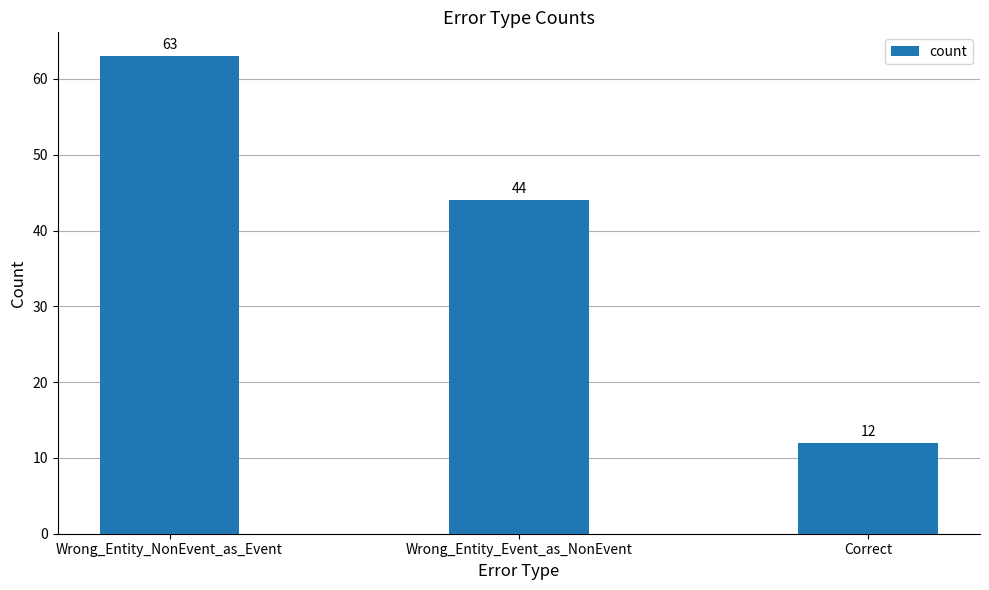

At which label does the data first exceed 44?

Wrong_Entity_NonEvent_as_Event